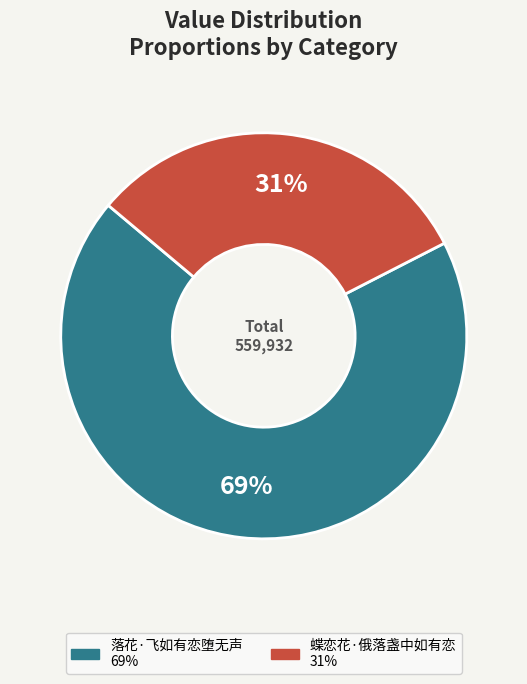

Which has a higher value, 落花·飞如有恋堕无声 or 蝶恋花·俄落盏中如有恋?

落花·飞如有恋堕无声